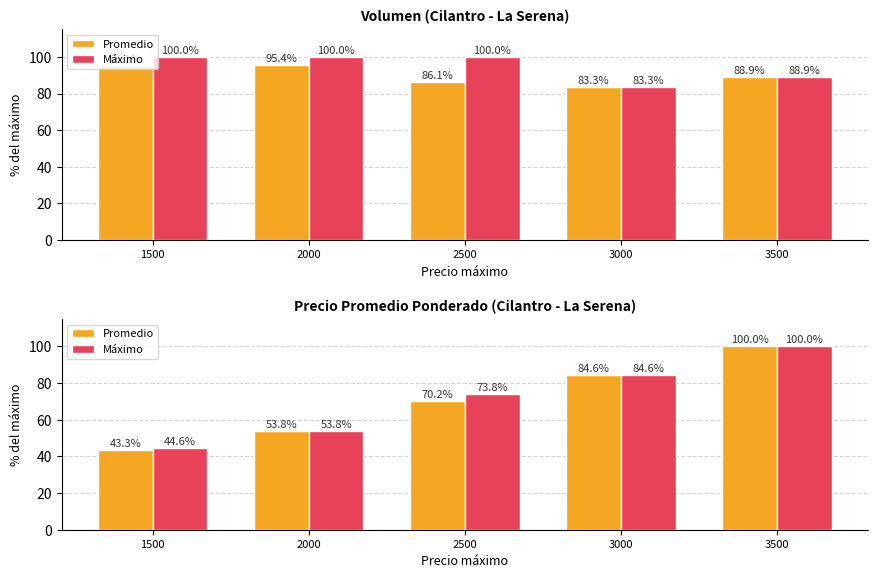

What is the sum of the Promedio values at 3000 and 2500?

154.8